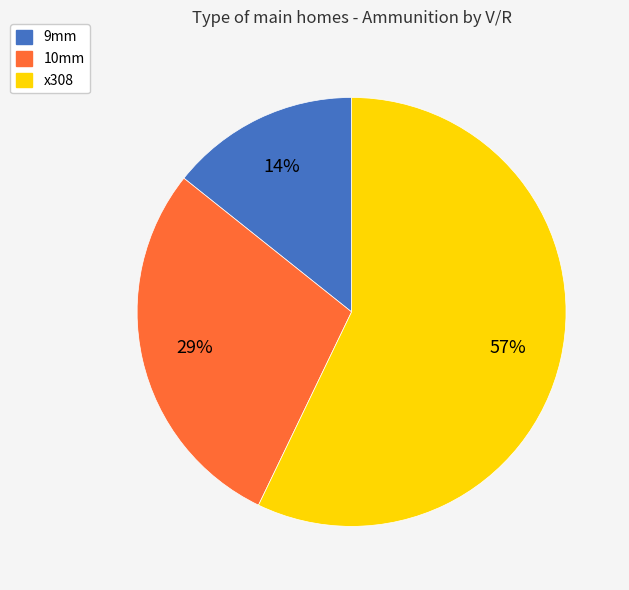

What percentage is the 10mm slice, to the nearest percent?

29%